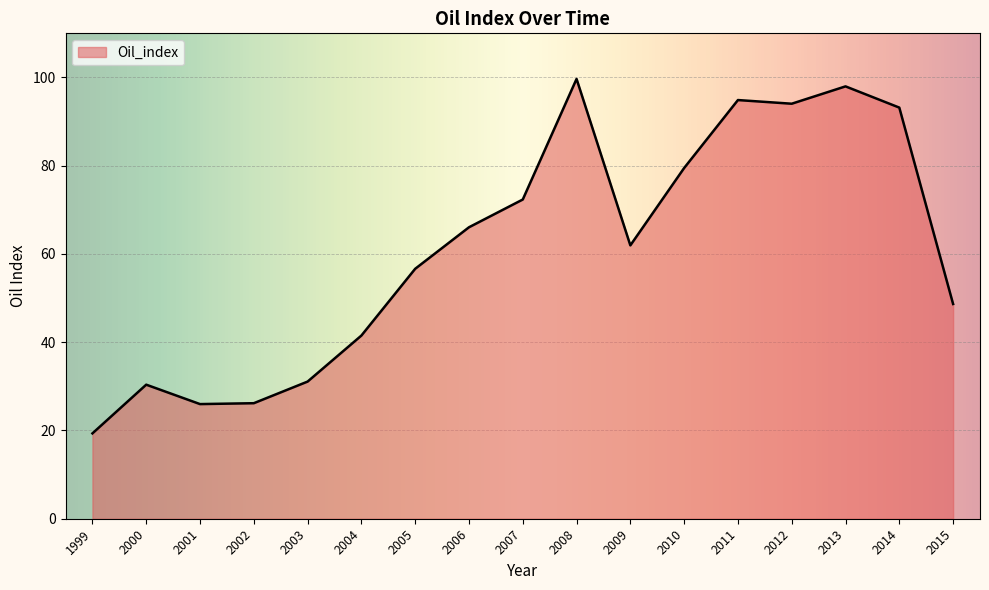

What is the greatest value displayed?

99.7